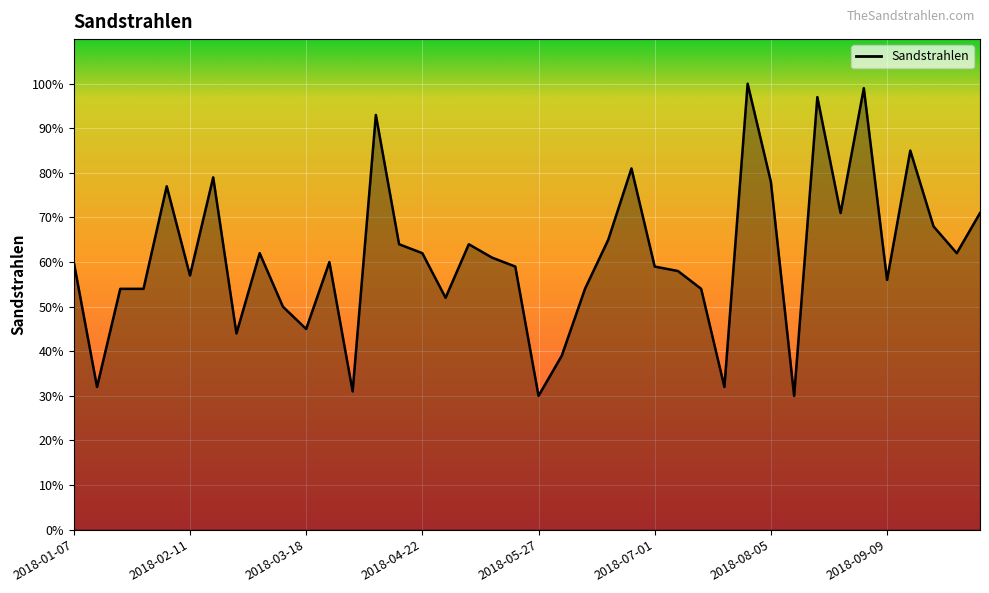

What is the difference between the maximum and minimum values?

70